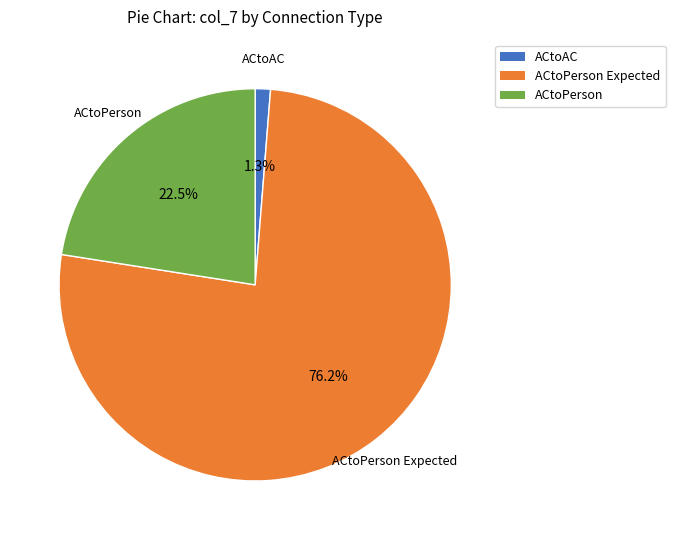

Is there a majority slice in this chart?

Yes